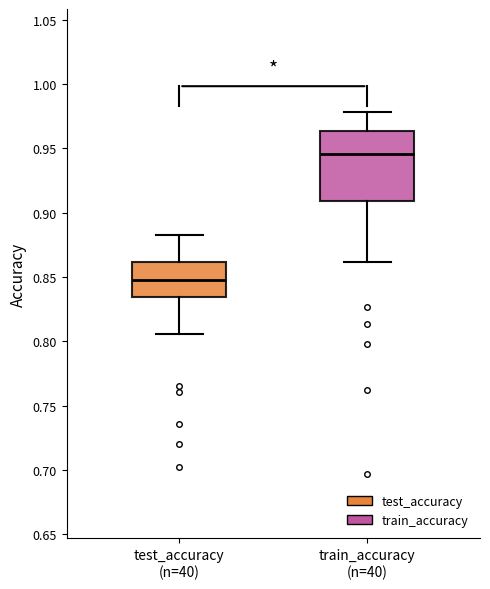

Which box is the tallest, from its lower edge to its upper edge?

train_accuracy (n=40)